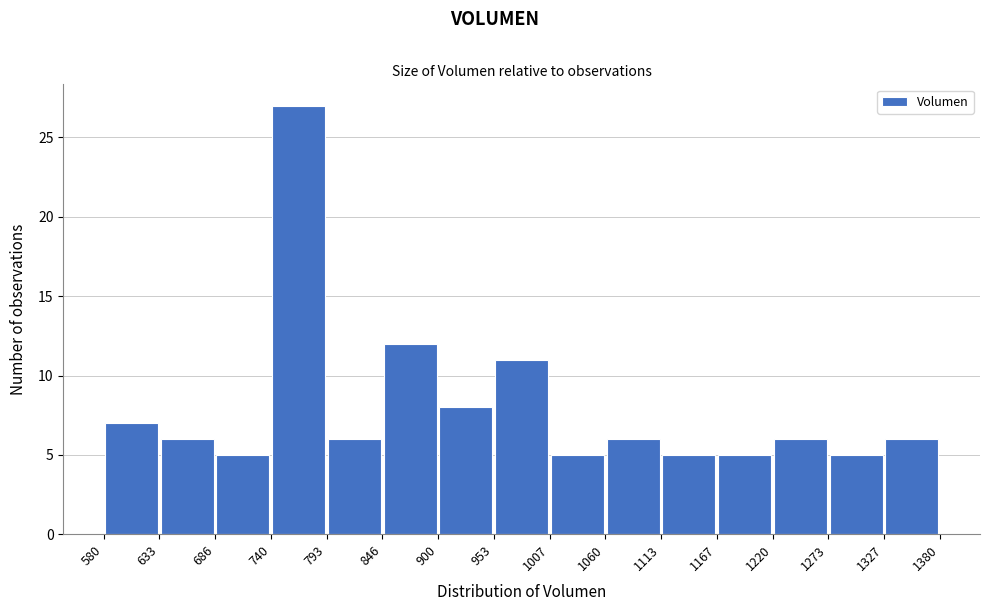

Reading left to right, transcribe this chart: for each bar, give the range it covers on the x-axis and its height. The values are not printed on the chart, so give them approximately, as read against the axis.

580 to 633: 7
633 to 686: 6
686 to 740: 5
740 to 793: 27
793 to 846: 6
846 to 900: 12
900 to 953: 8
953 to 1007: 11
1007 to 1060: 5
1060 to 1113: 6
1113 to 1167: 5
1167 to 1220: 5
1220 to 1273: 6
1273 to 1327: 5
1327 to 1380: 6